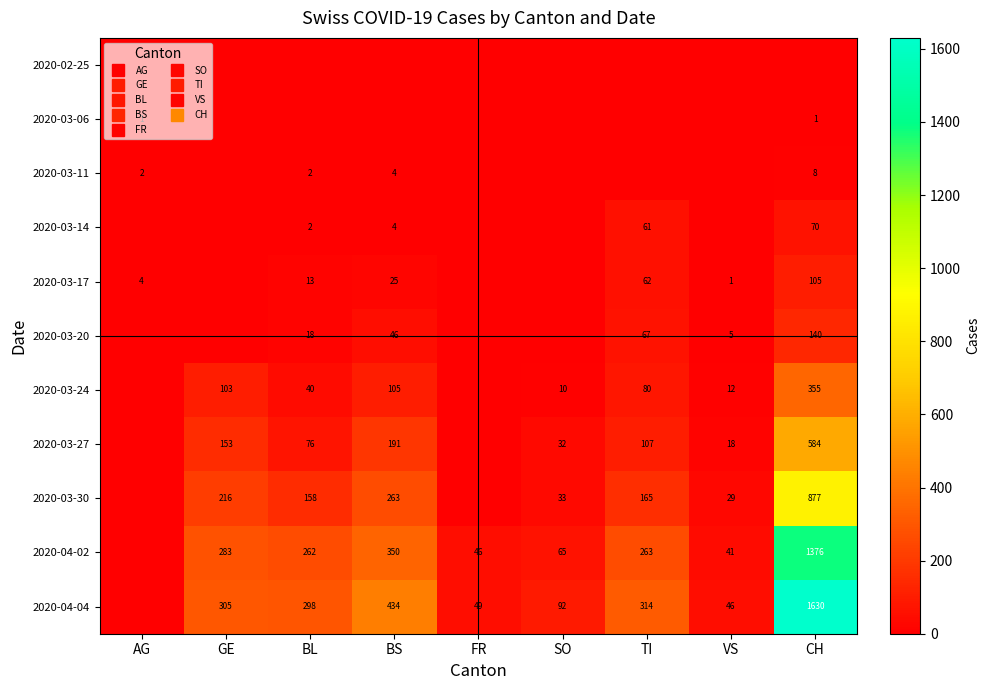

The value of 2020-03-06 at BS is 1. True or false?

False